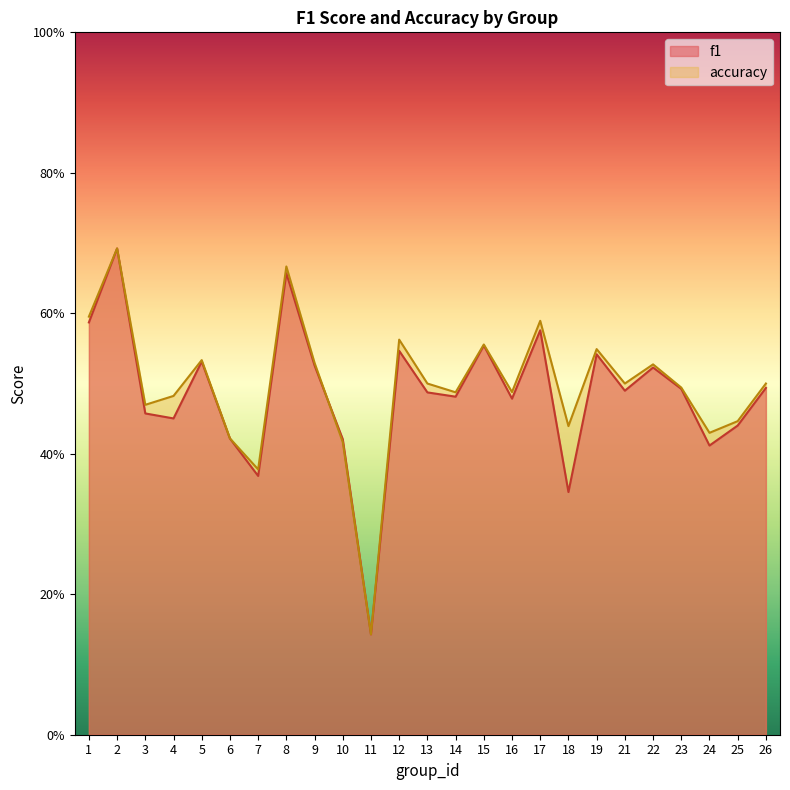

What is the total value across all series at 17?

1.2